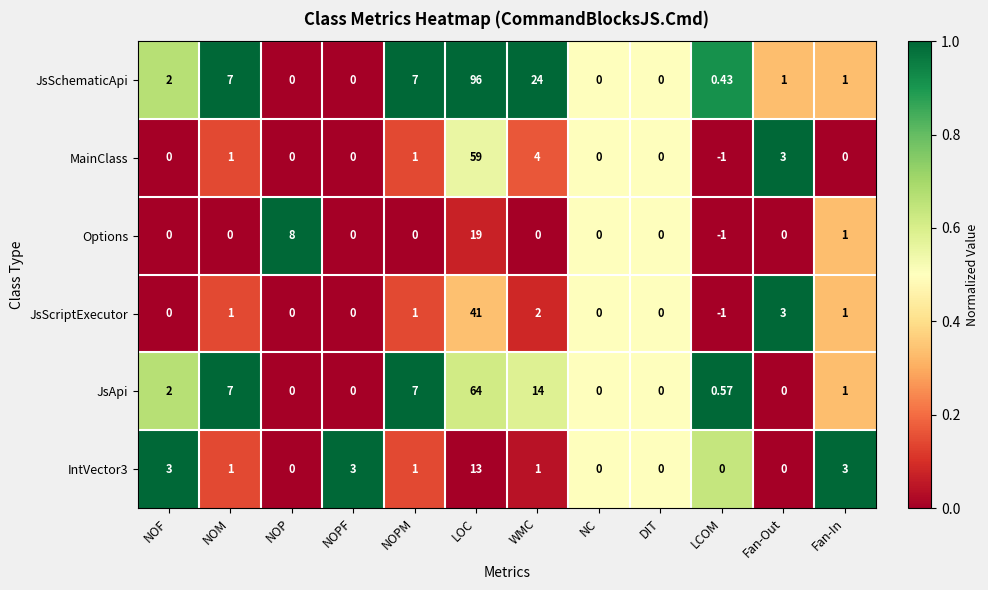

At which category is the sum across all series the highest?

LOC